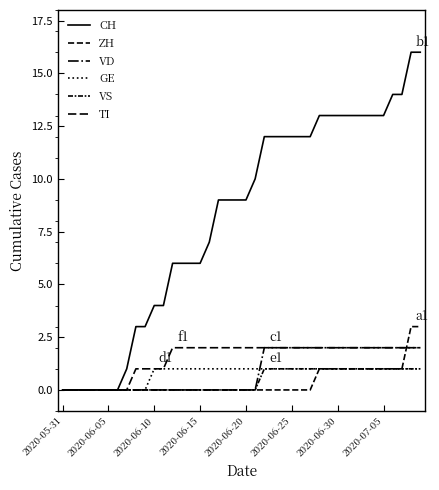

Reading left to right, transcribe all the data shown in this chart.

CH: 0	0	0	0	0	0	0	1	3	3	4	4	6	6	6	6	7	9	9	9	9	10	12	12	12	12	12	12	13	13	13	13	13	13	13	13	14	14	16	16
ZH: 0	0	0	0	0	0	0	0	0	0	0	0	0	0	0	0	0	0	0	0	0	0	0	0	0	0	0	0	1	1	1	1	1	1	1	1	1	1	3	3
VD: 0	0	0	0	0	0	0	0	0	0	0	0	0	0	0	0	0	0	0	0	0	0	2	2	2	2	2	2	2	2	2	2	2	2	2	2	2	2	2	2
GE: 0	0	0	0	0	0	0	0	0	0	1	1	1	1	1	1	1	1	1	1	1	1	1	1	1	1	1	1	1	1	1	1	1	1	1	1	1	1	1	1
VS: 0	0	0	0	0	0	0	0	0	0	0	0	0	0	0	0	0	0	0	0	0	0	1	1	1	1	1	1	1	1	1	1	1	1	1	1	1	1	1	1
TI: 0	0	0	0	0	0	0	0	1	1	1	1	2	2	2	2	2	2	2	2	2	2	2	2	2	2	2	2	2	2	2	2	2	2	2	2	2	2	2	2